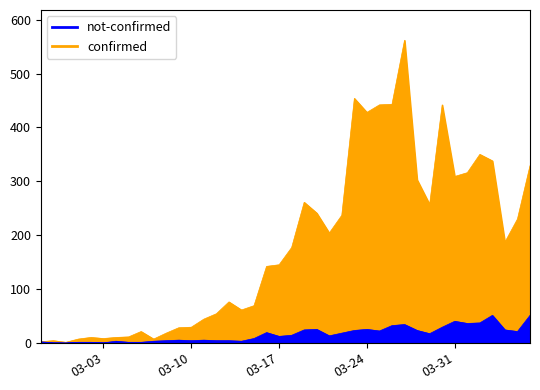

At how many categories does at least one series exceed 133?

22